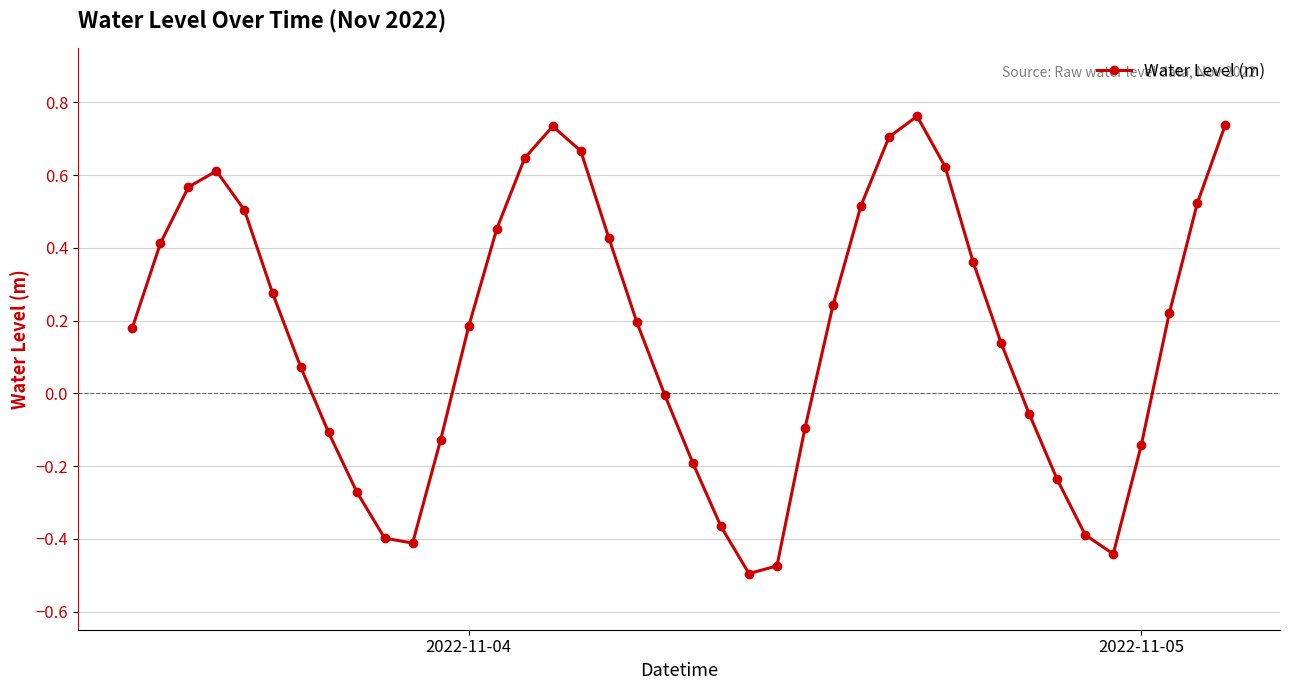

Does the chart have visible grid lines?

Yes